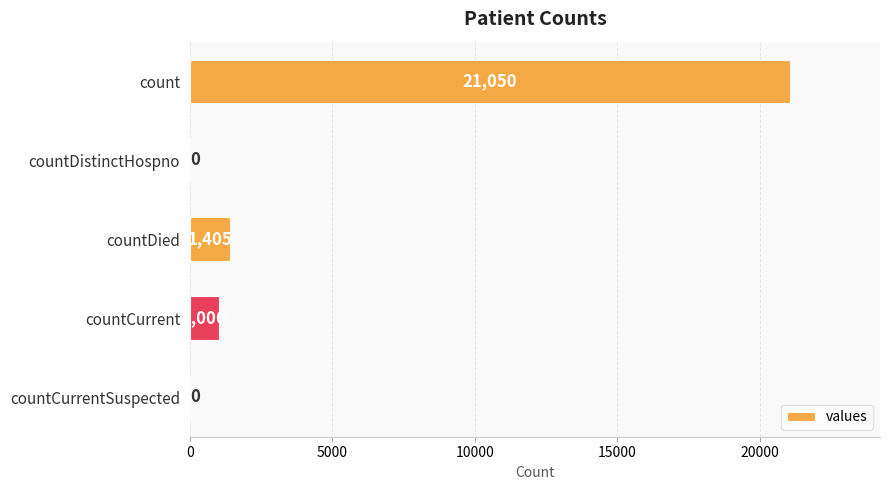

How many values are above zero?

3